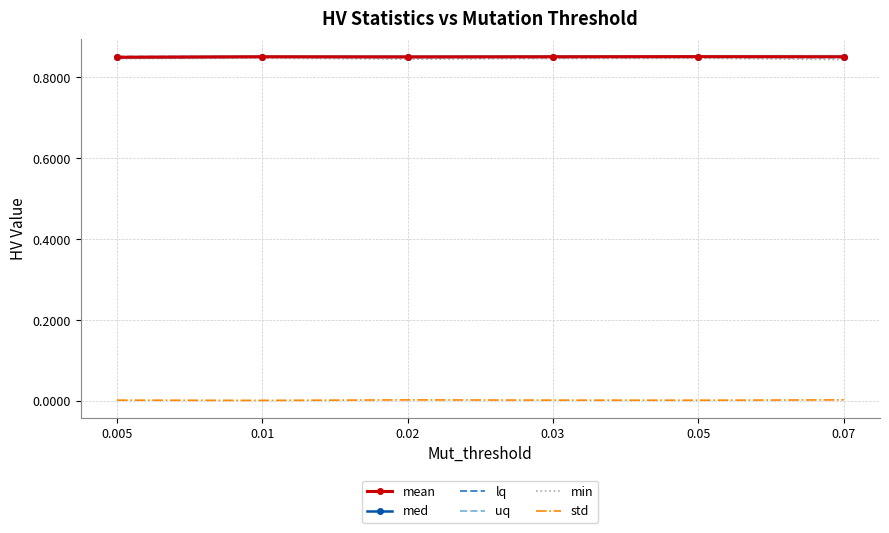

Is it true that lq equals 0.5 at 0.03?

False